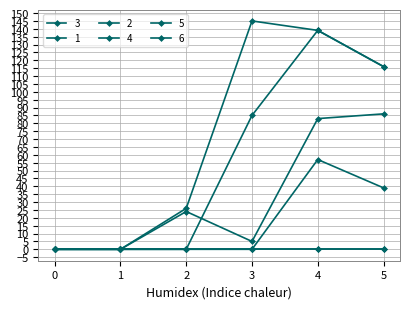

What is the value of the 3 point at the 6th from the left?

116